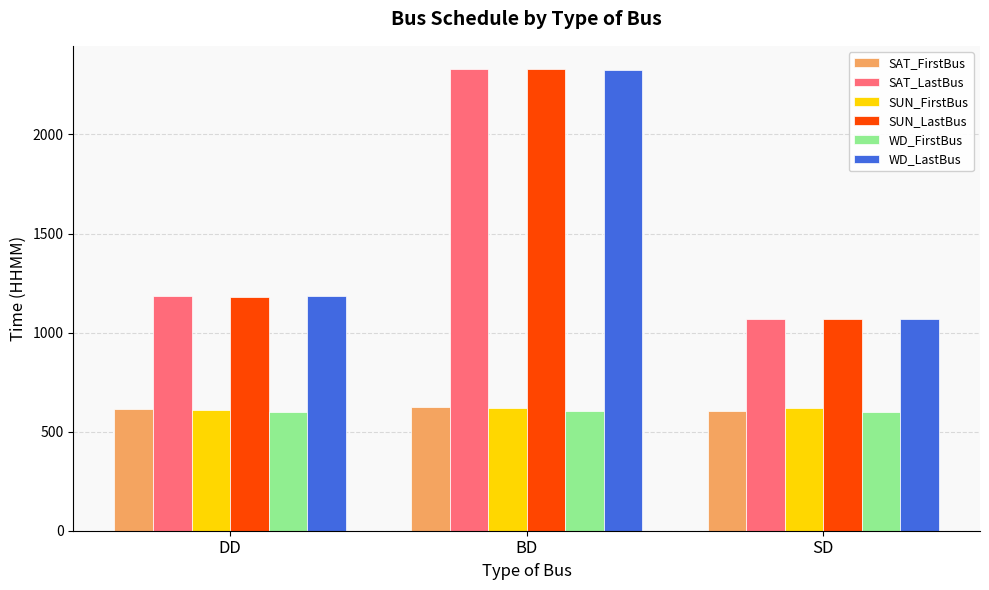

At which category is the sum across all series the highest?

BD